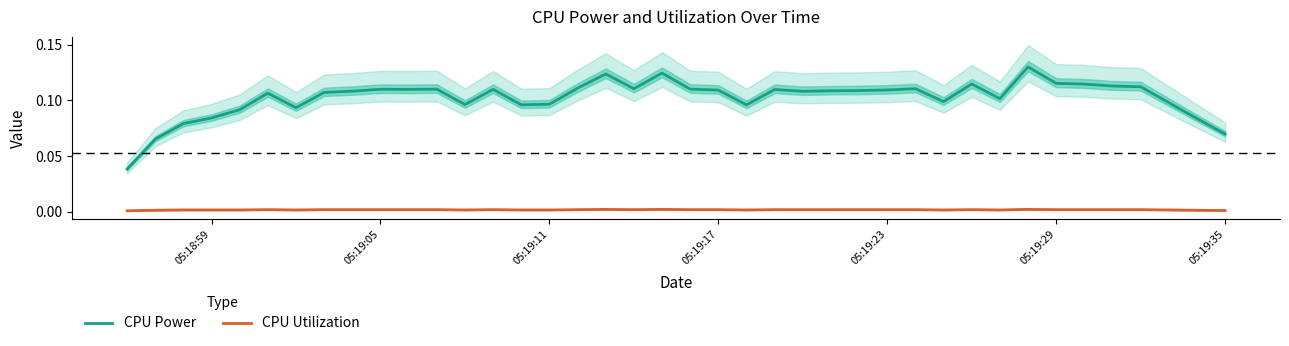

What is the difference between the second highest and second lowest values in the CPU Power series?

0.1